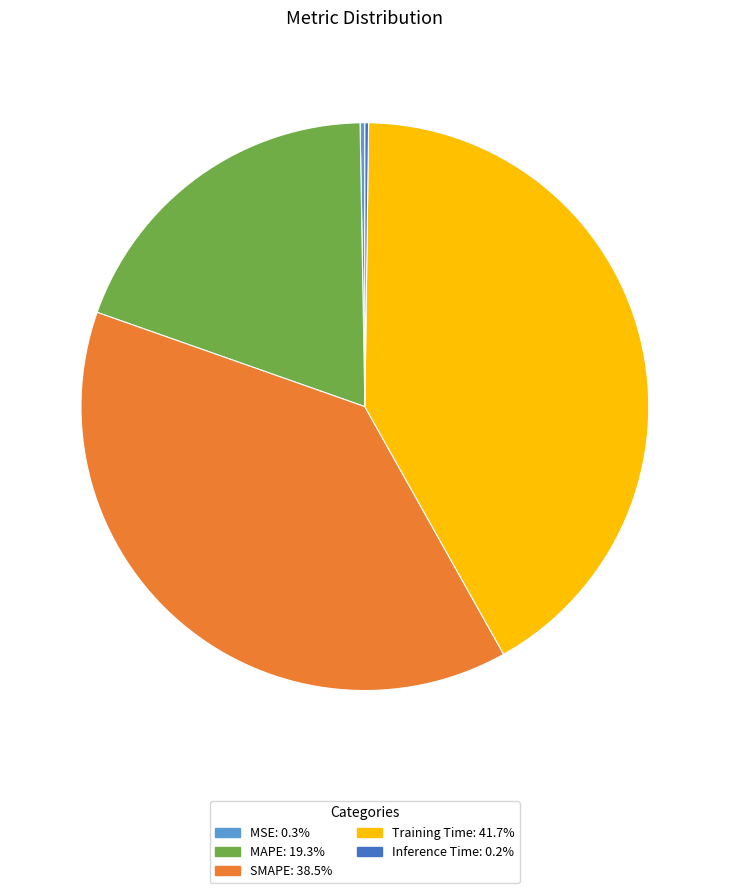

Is MAPE the majority of the pie?

No